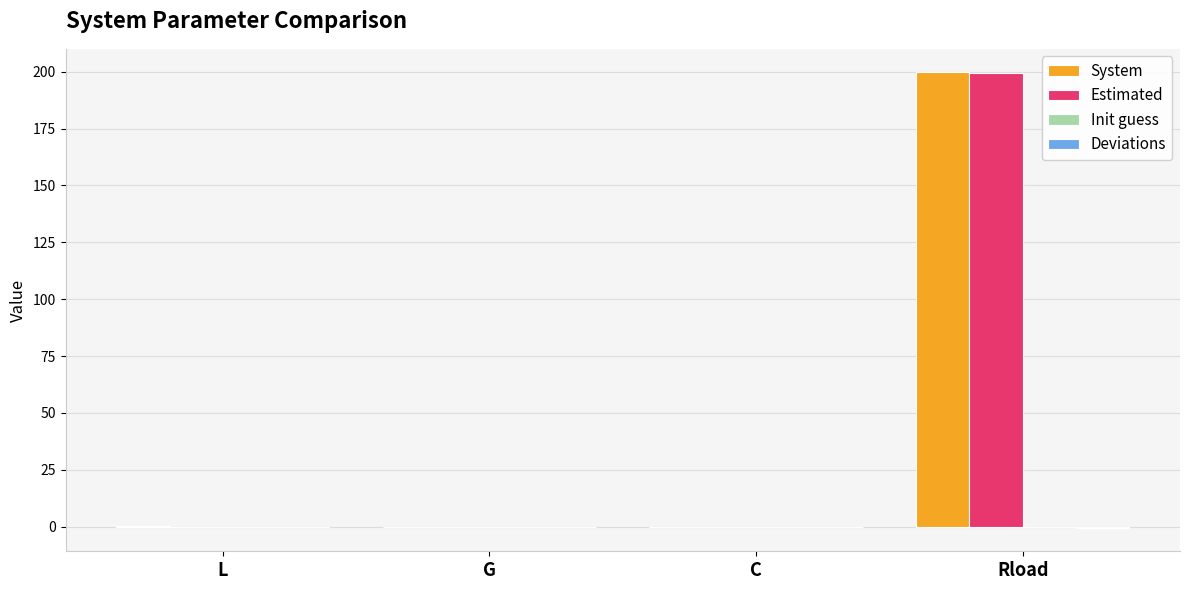

What is the greatest value displayed?

200.0